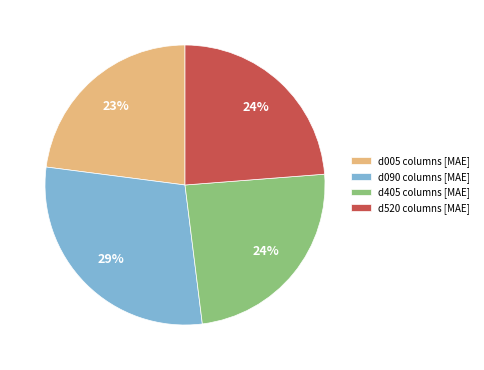

To the nearest percent, what is the average slice percentage?

25%